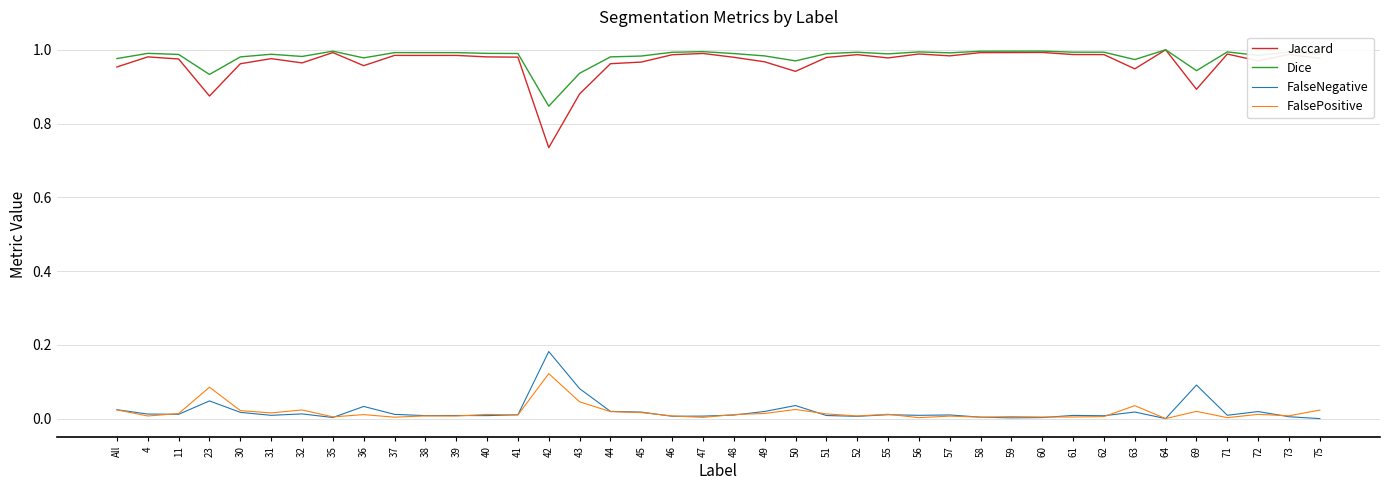

How many lines are shown in the chart?

4